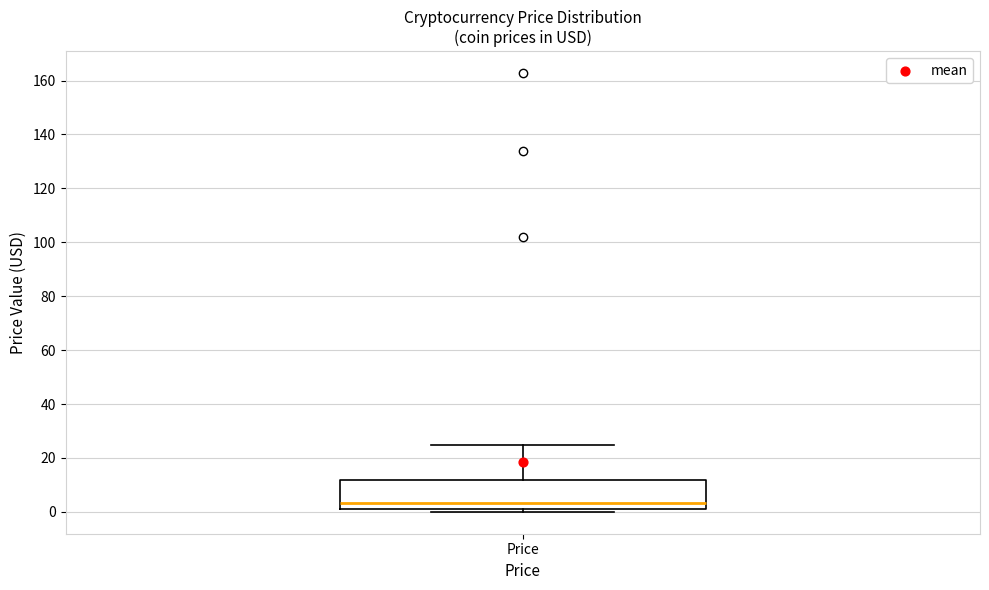

Read this box plot against the y-axis: the position of the median line, the range covered by the box, and the ends of both whiskers. The values are not printed on the chart, so give them approximately, as read against the axis.

median 4, box 2 to 12, whiskers 0 to 24